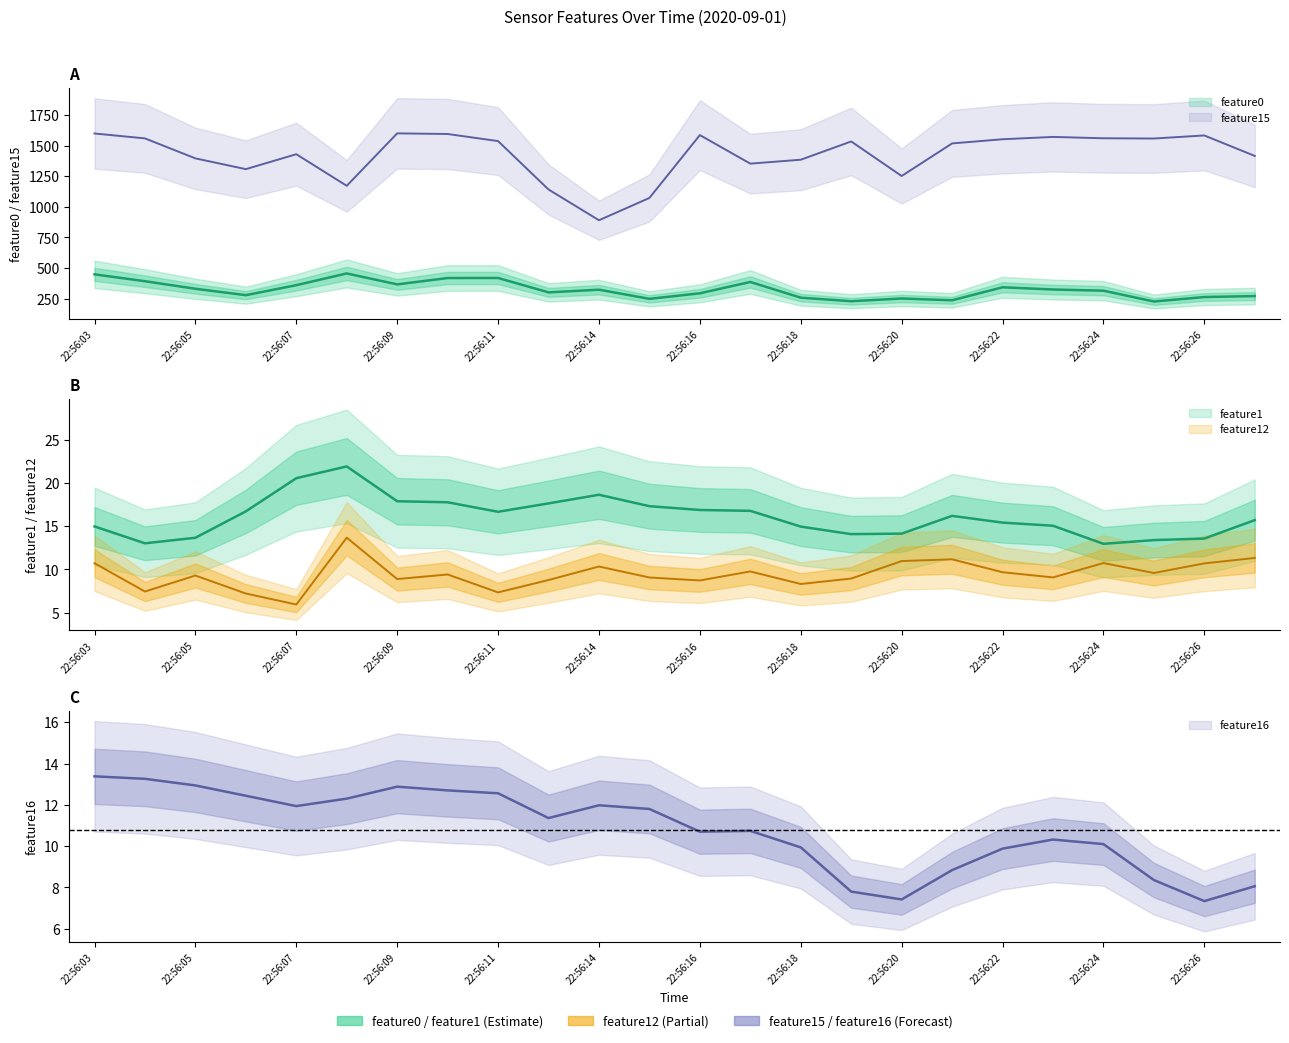

True or false: feature15 and feature1 intersect in this chart.

False